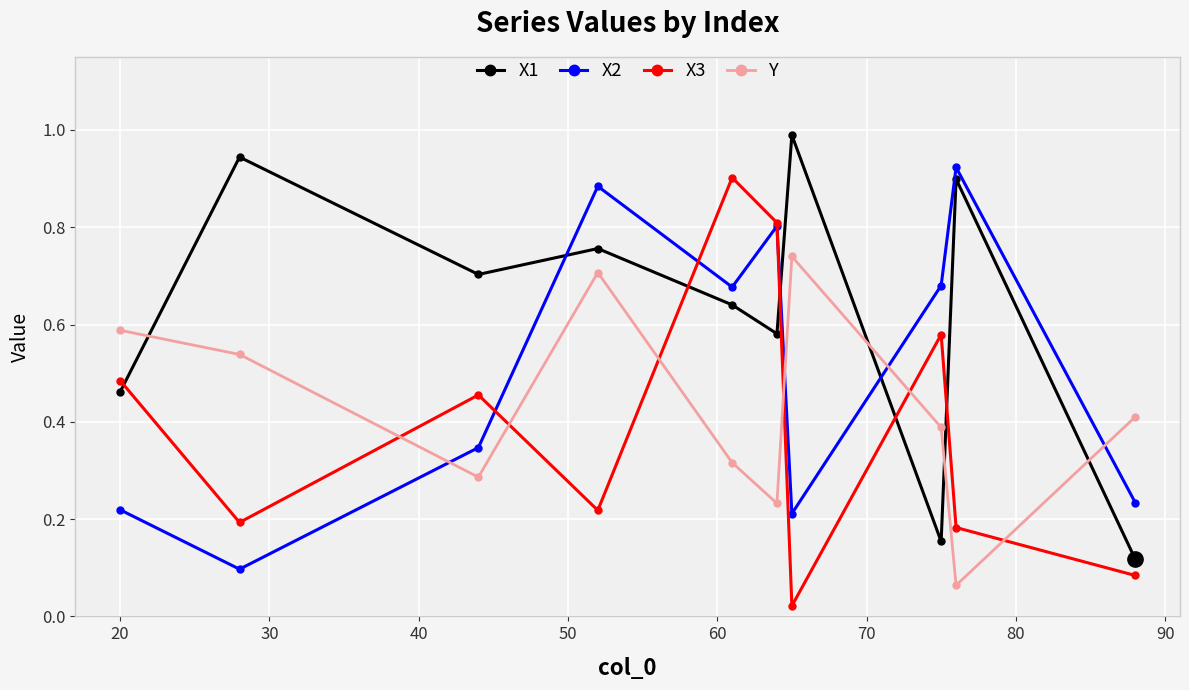

What is the maximum value shown in the chart?

1.0